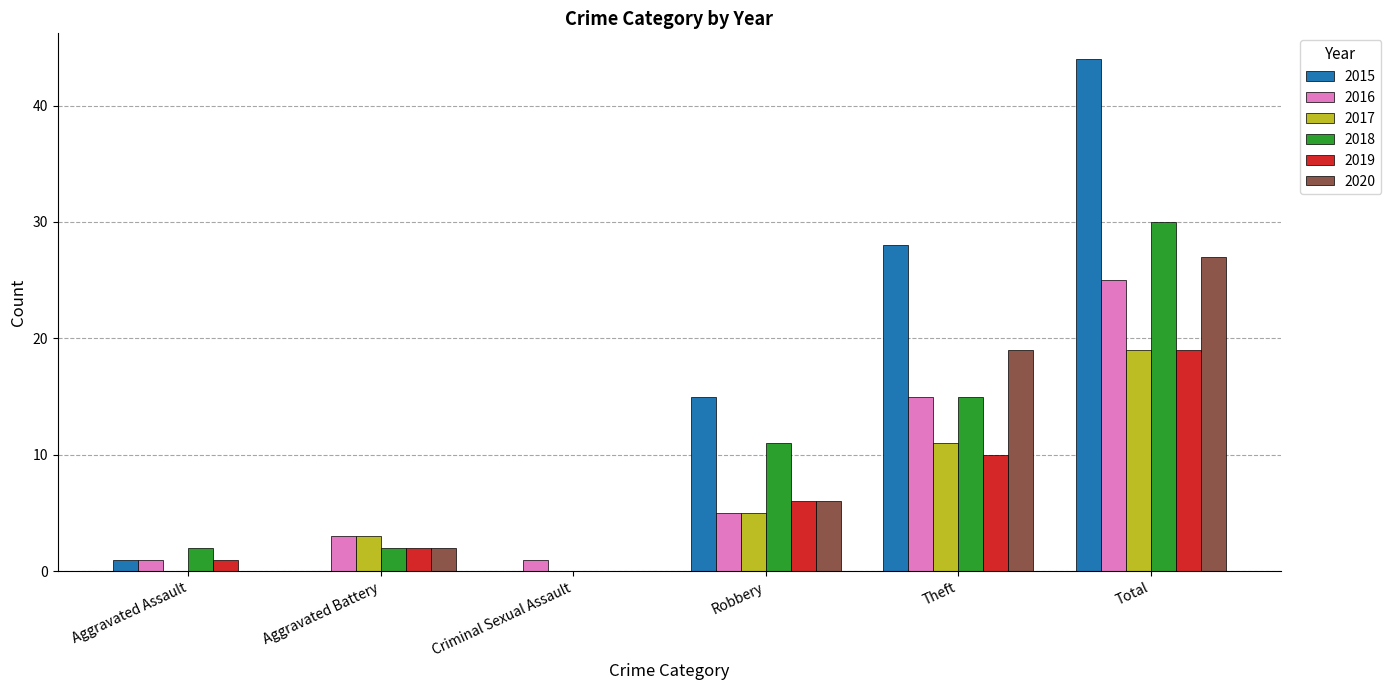

What is the total value across all series at Total?

164